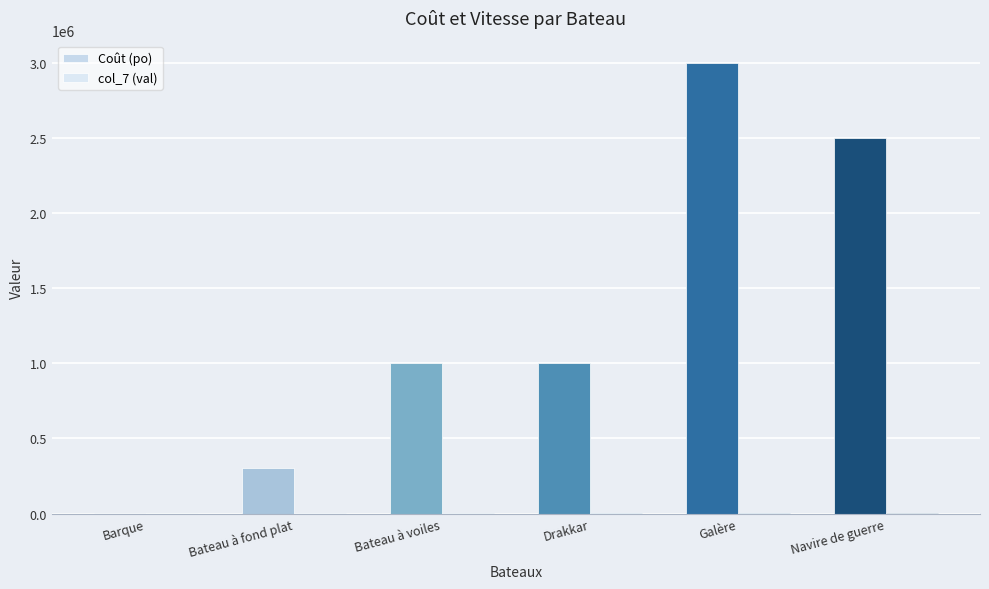

What is the difference between the highest and lowest values at Galère?

2994000